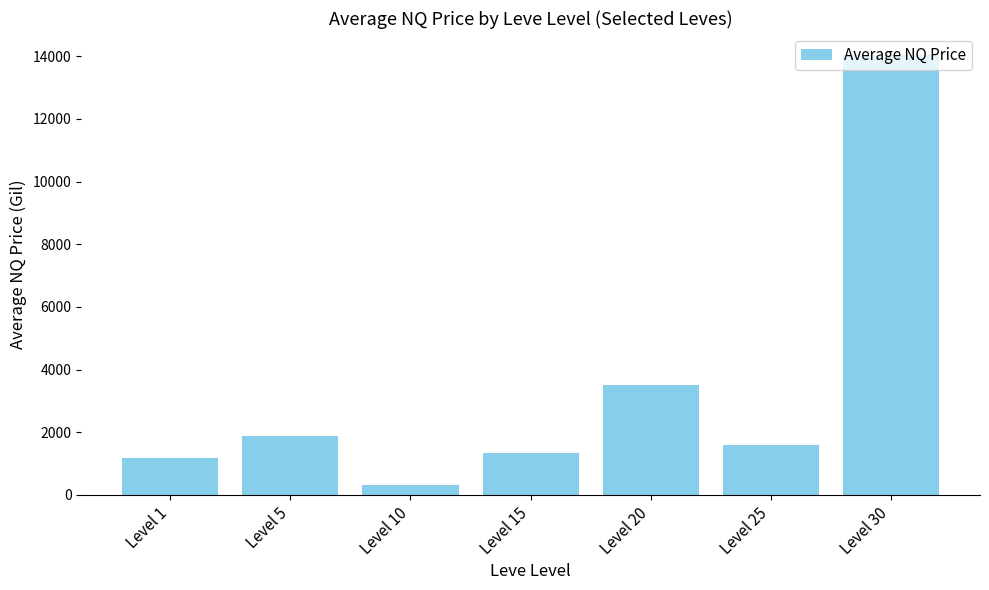

Where does the data first go above 1580?

Level 5